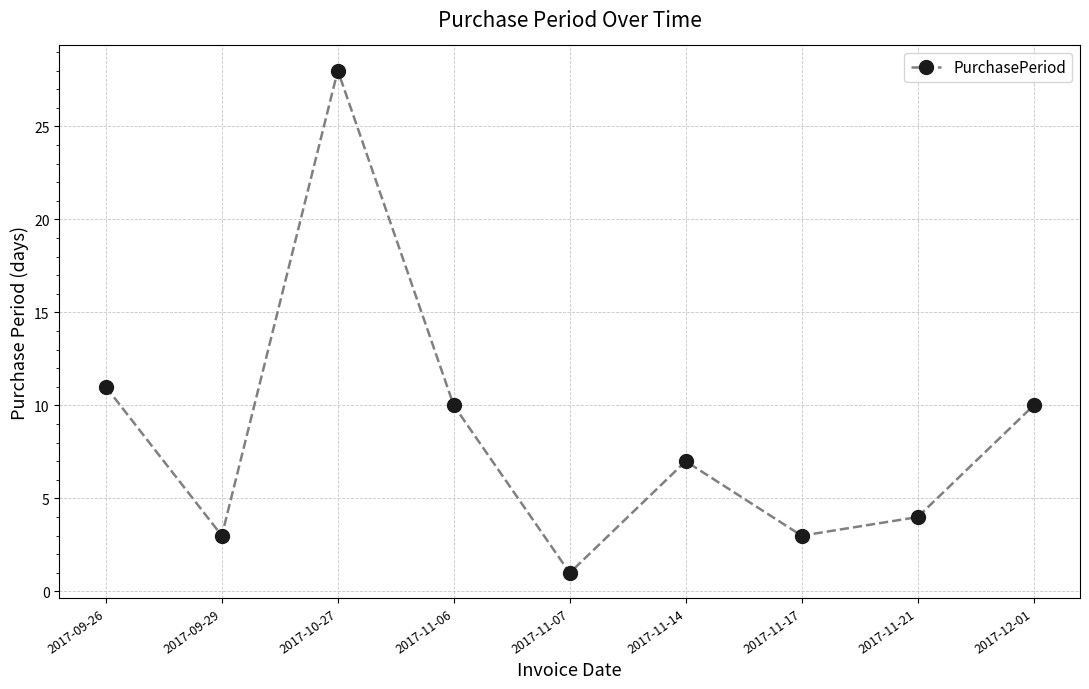

The chart shows a value of 10 at 2017-11-06. True or false?

True